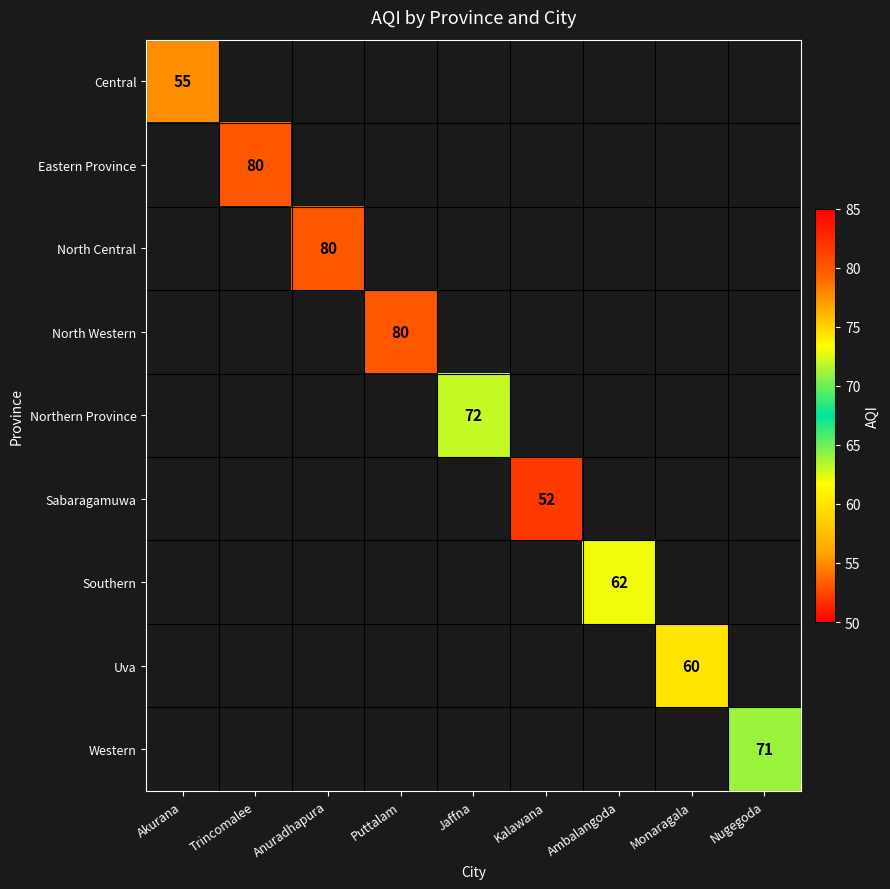

What is the maximum value shown in the chart?

80.0